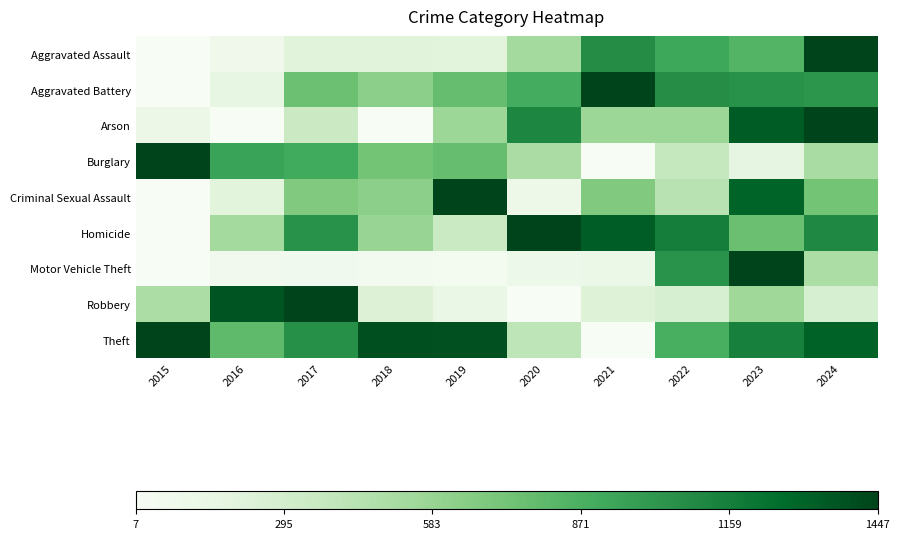

Between 2015 and 2023, which is larger?

2023